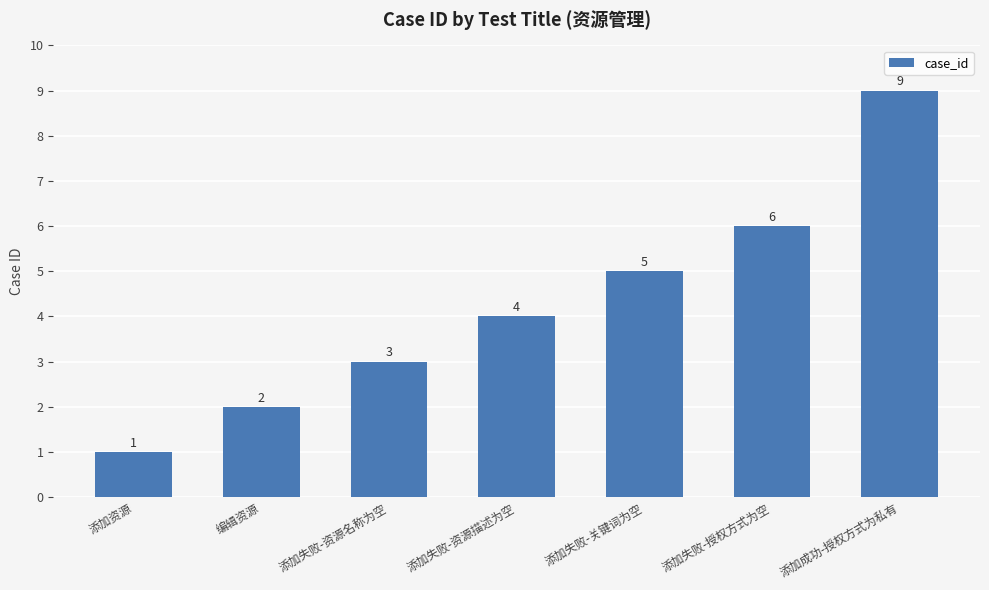

Which has a higher value, 添加失败-关键词为空 or 编辑资源?

添加失败-关键词为空